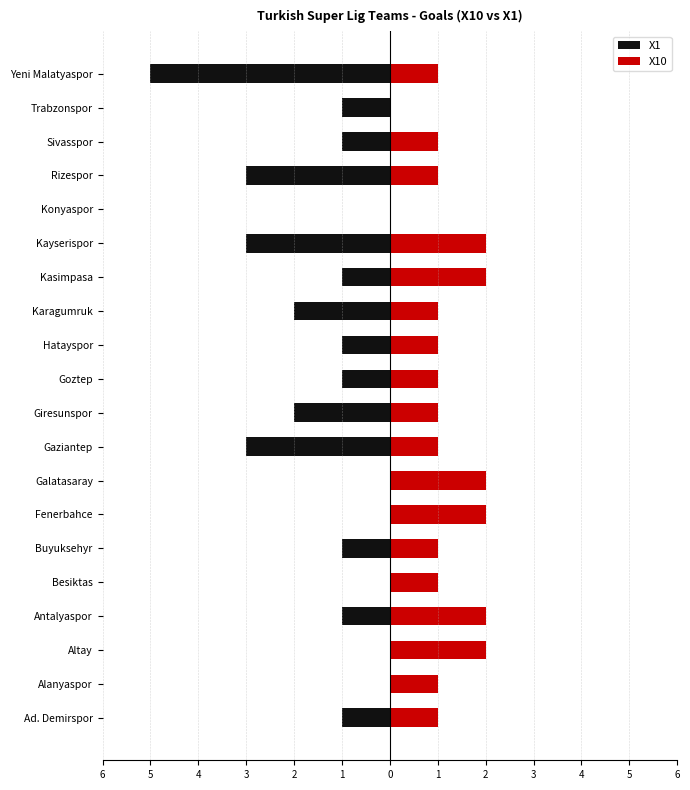

How many bars are there in each group?

2